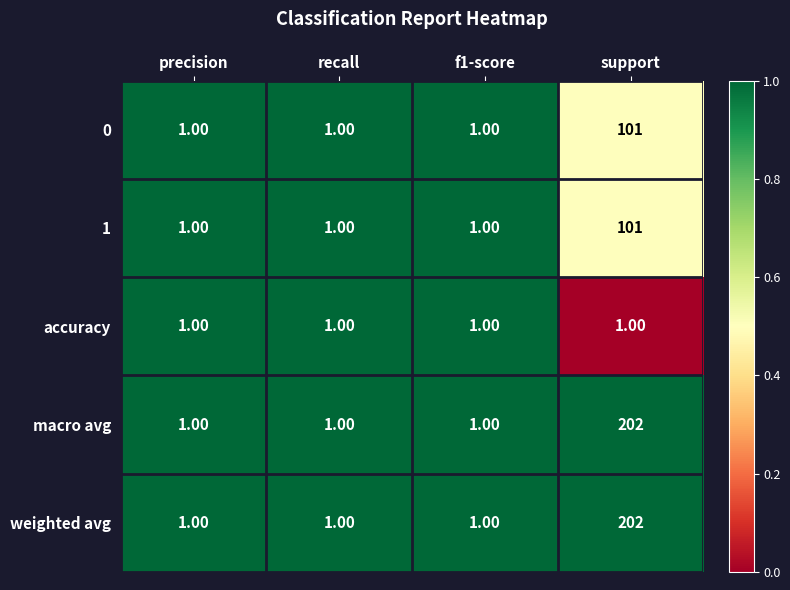

Count the number of data series in this chart.

5